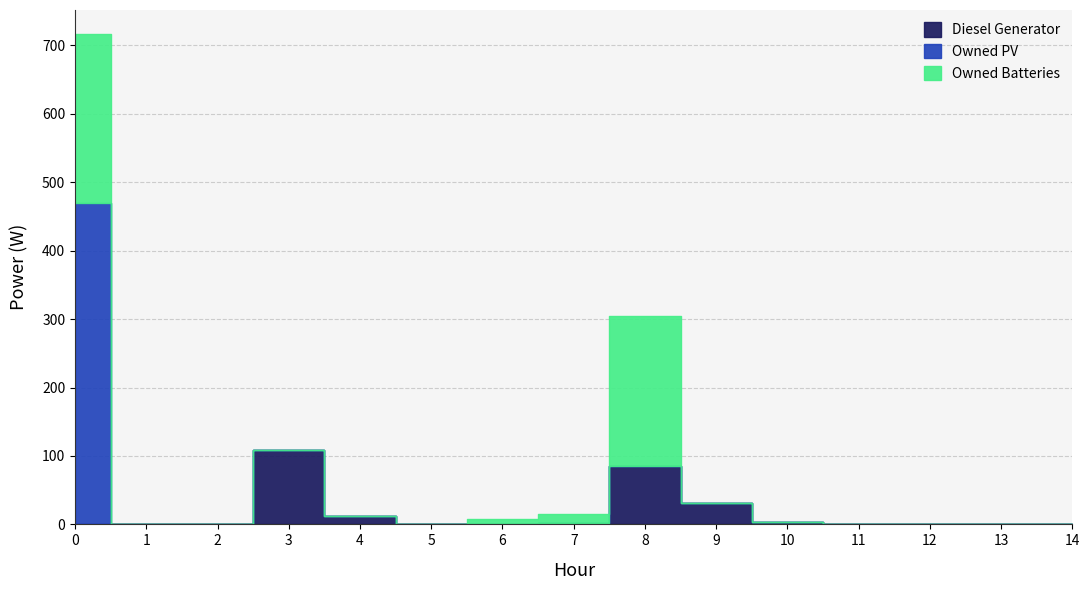

Is it true that Owned PV equals -271 at 9?

False